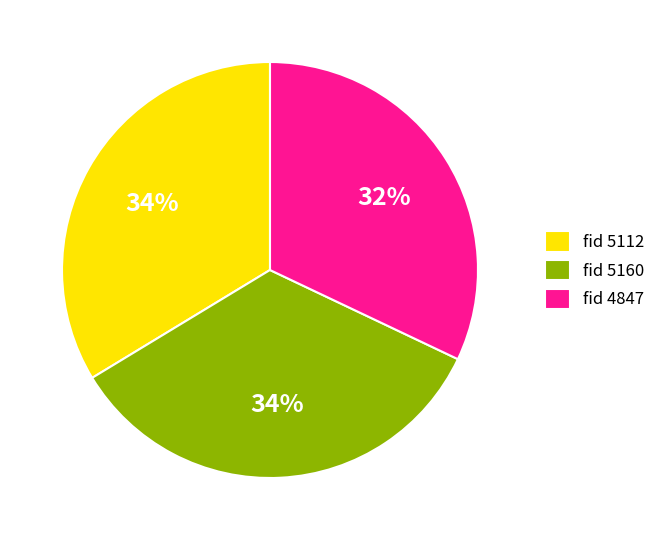

To the nearest percent, what portion does fid 4847 represent?

32%